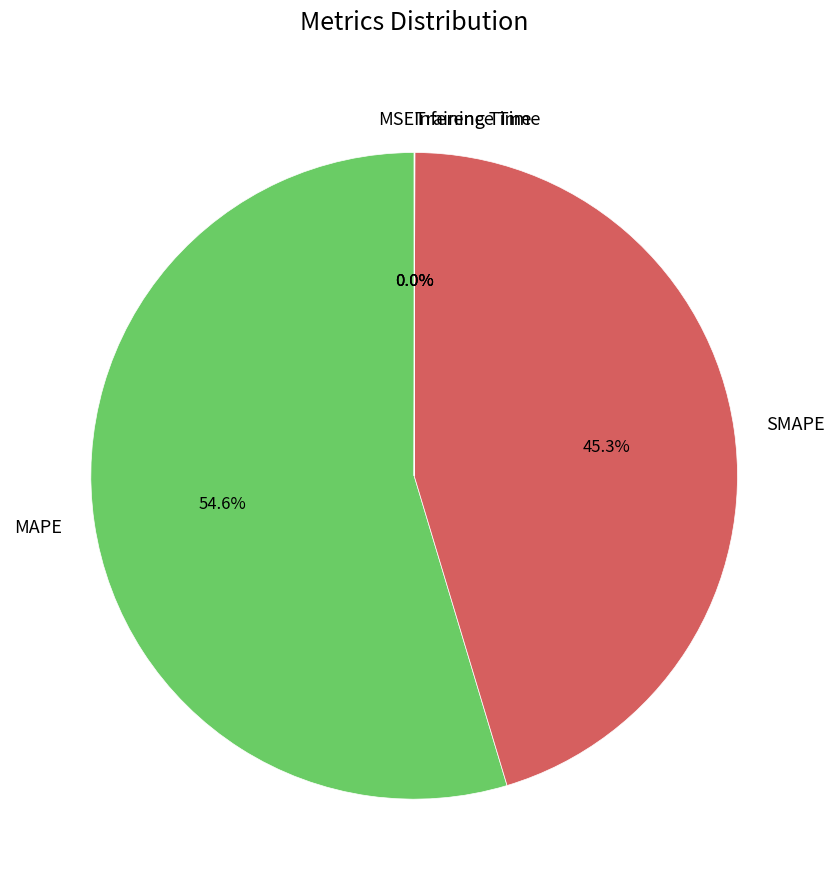

What percentage is NOT represented by SMAPE?

54.7%